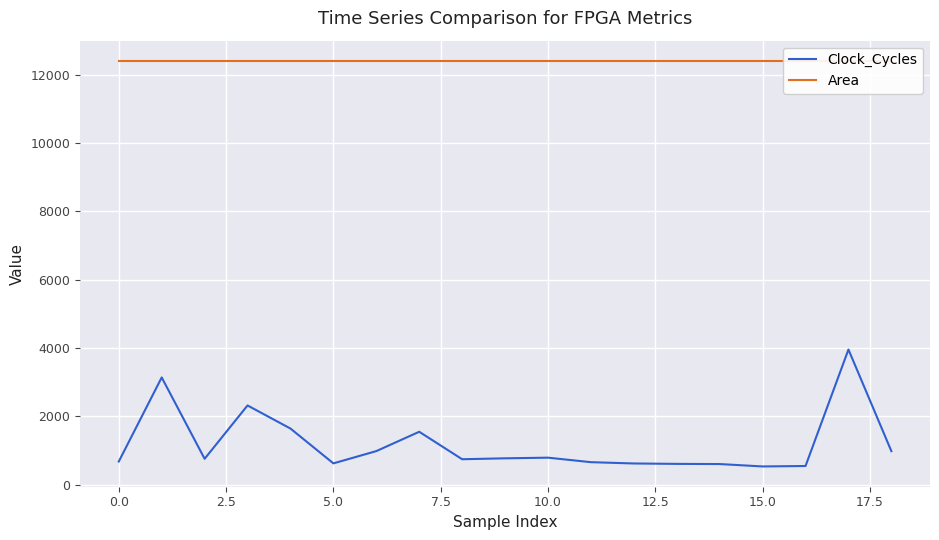

What is the minimum value for Clock_Cycles?

534